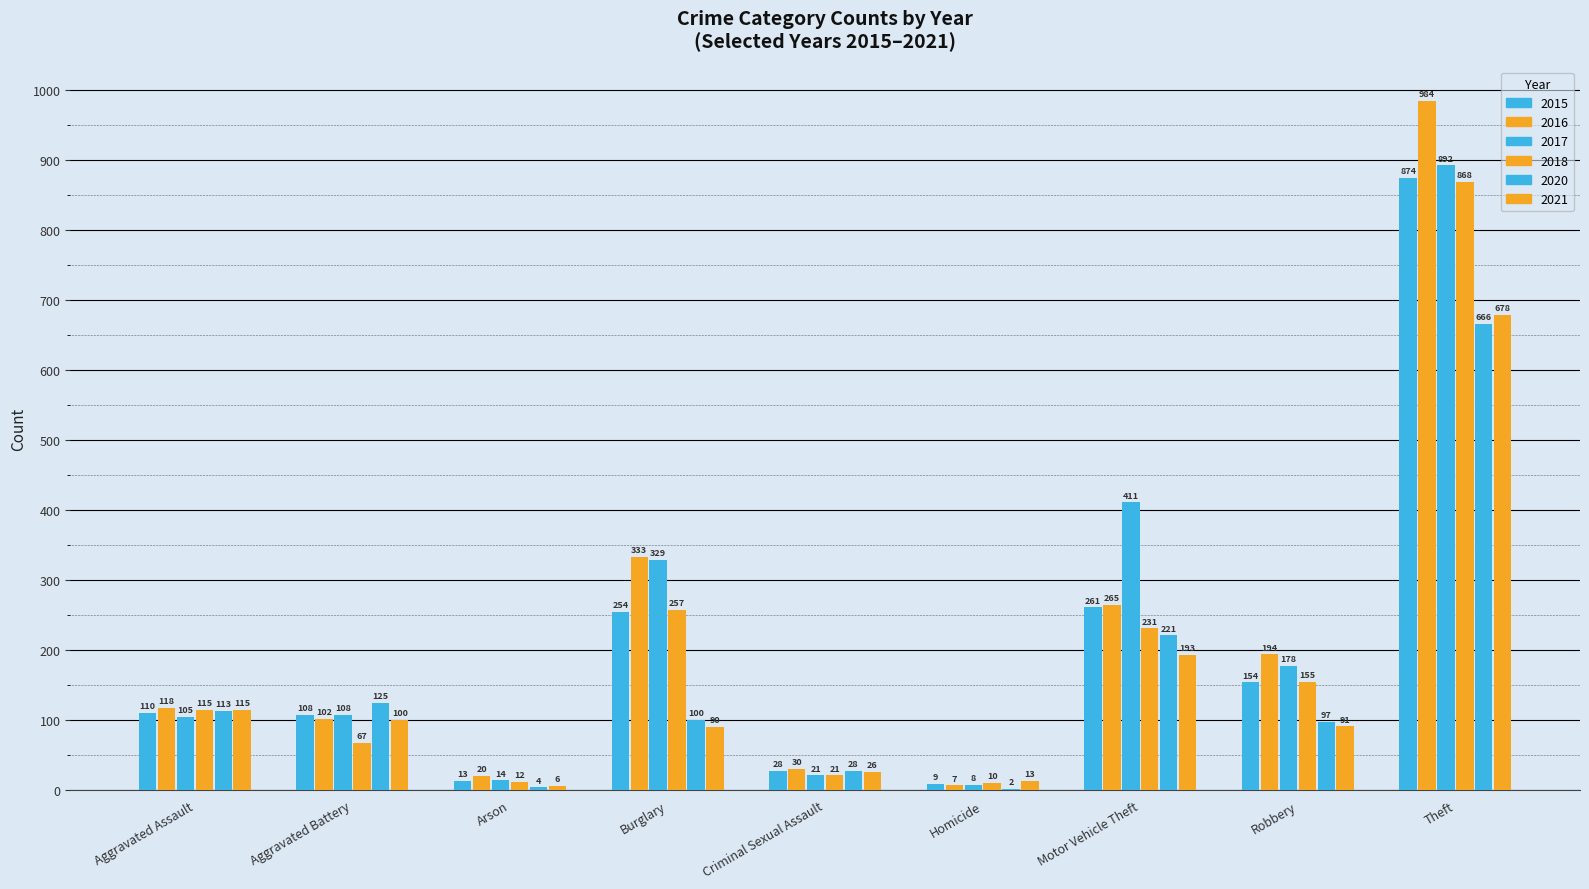

How many series are shown in this chart?

6